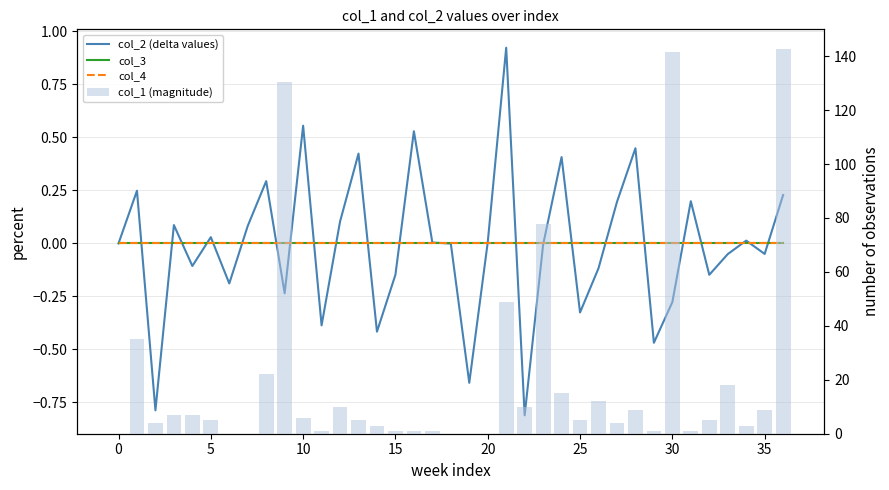

What is the difference between the second highest and second lowest values in the col_1 (magnitude) series?

141.4